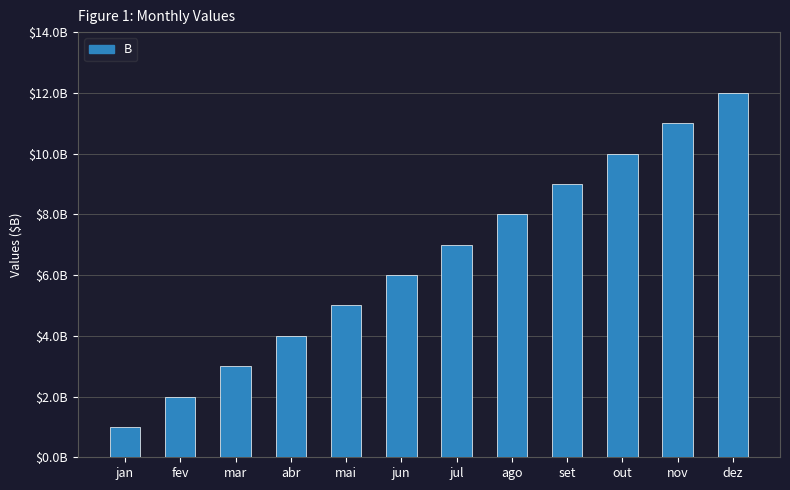

Rank the categories by value from highest to lowest.

dez, nov, out, set, ago, jul, jun, mai, abr, mar, fev, jan